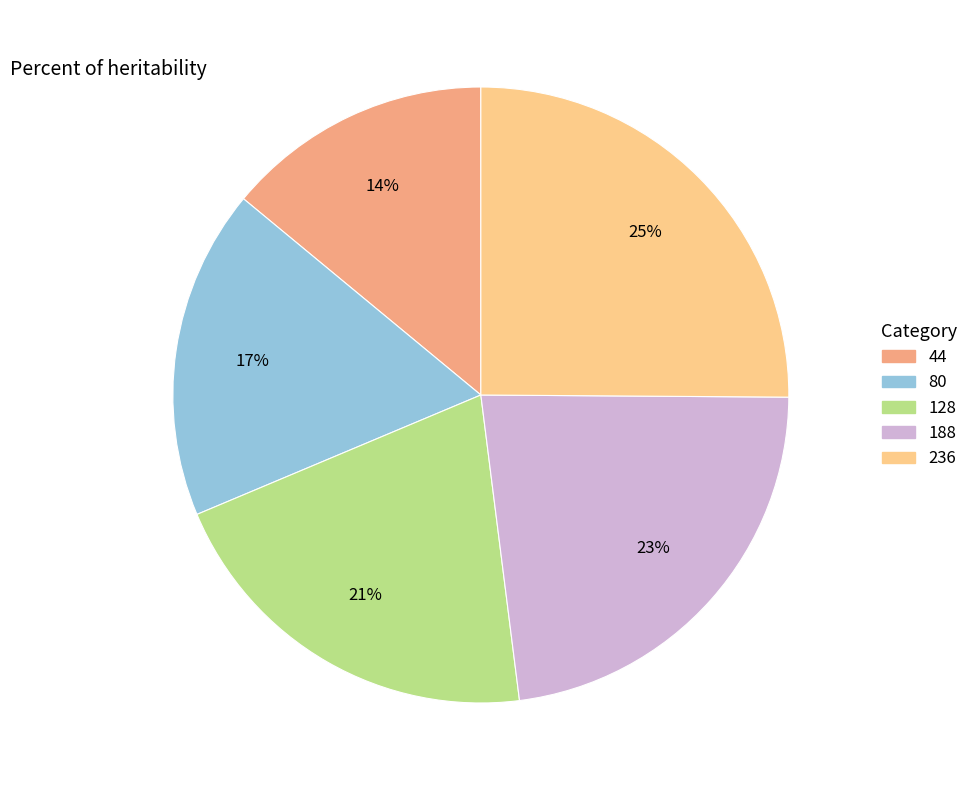

True or false: 236 accounts for 37% of the total.

False